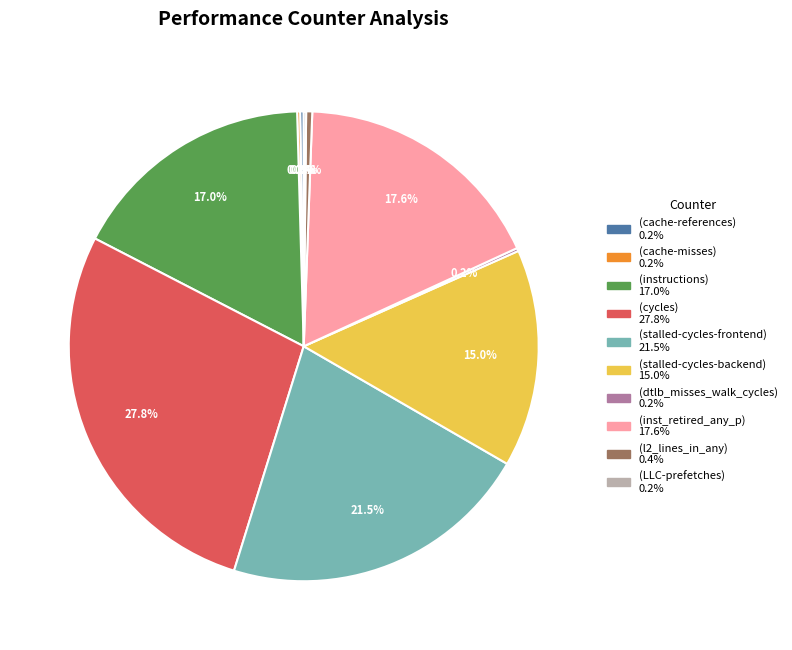

Is there a majority slice in this chart?

No